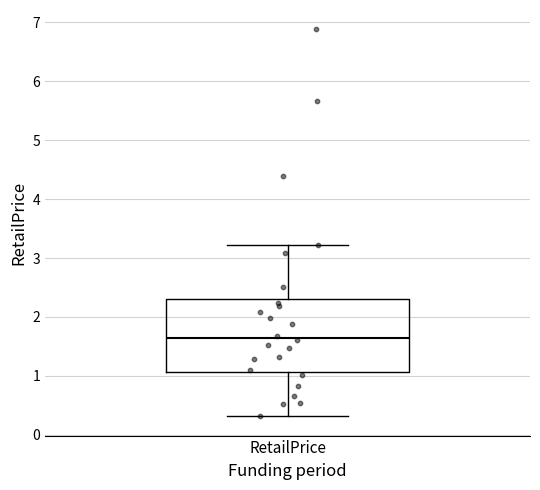

Where does the lower whisker of the box for RetailPrice end on the y-axis? The values are not printed on the chart, so give them approximately, as read against the axis.

0.3